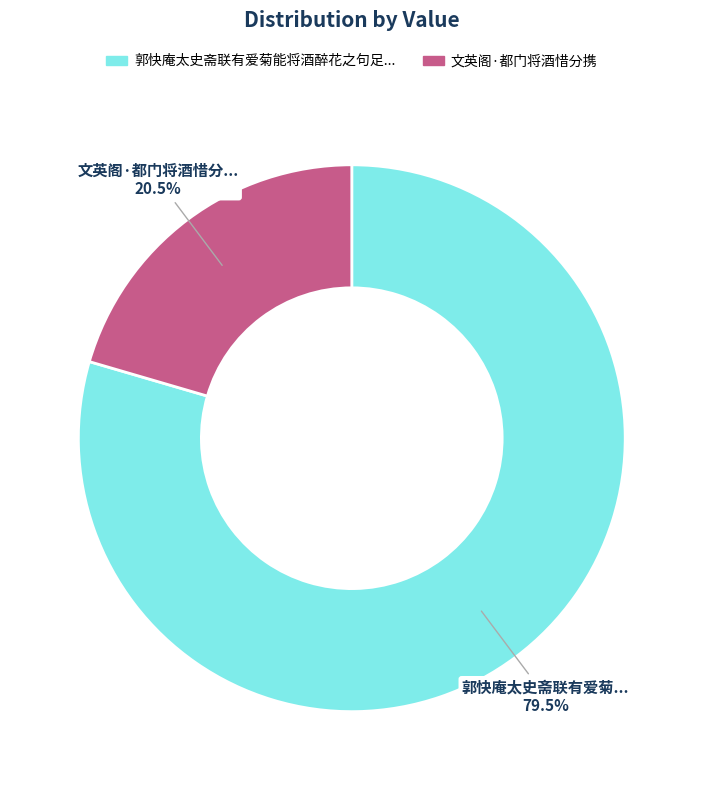

Does any single category account for the majority?

Yes